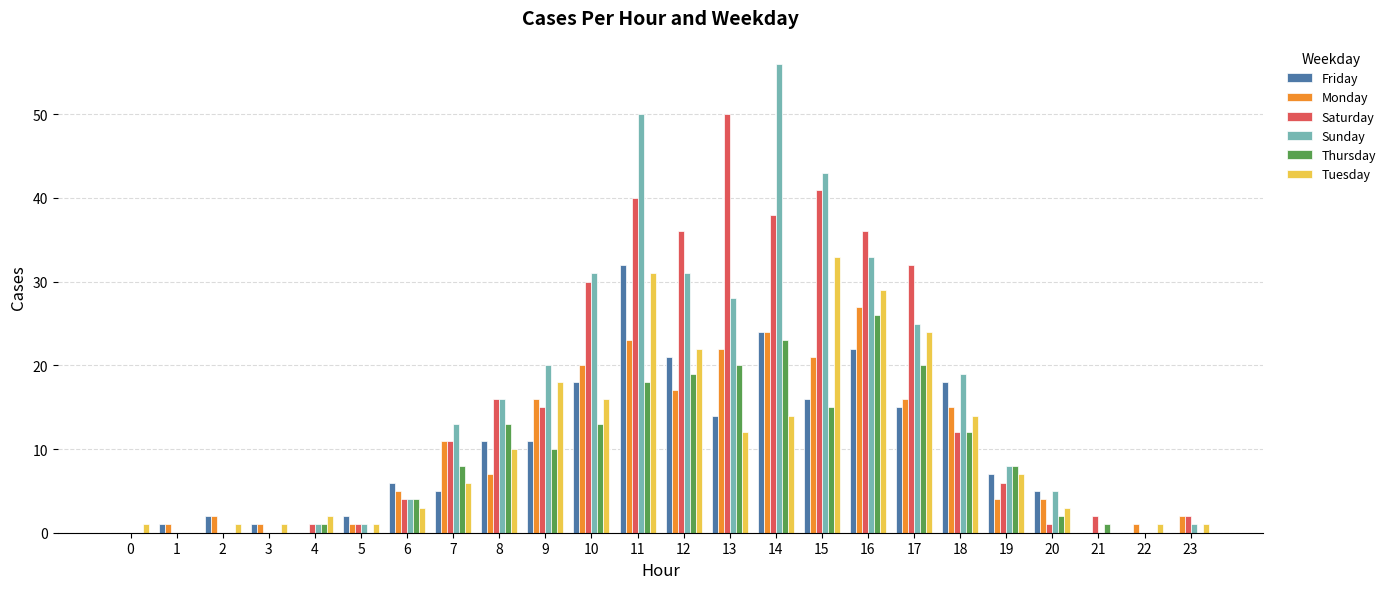

At which category is the sum across all series the highest?

11